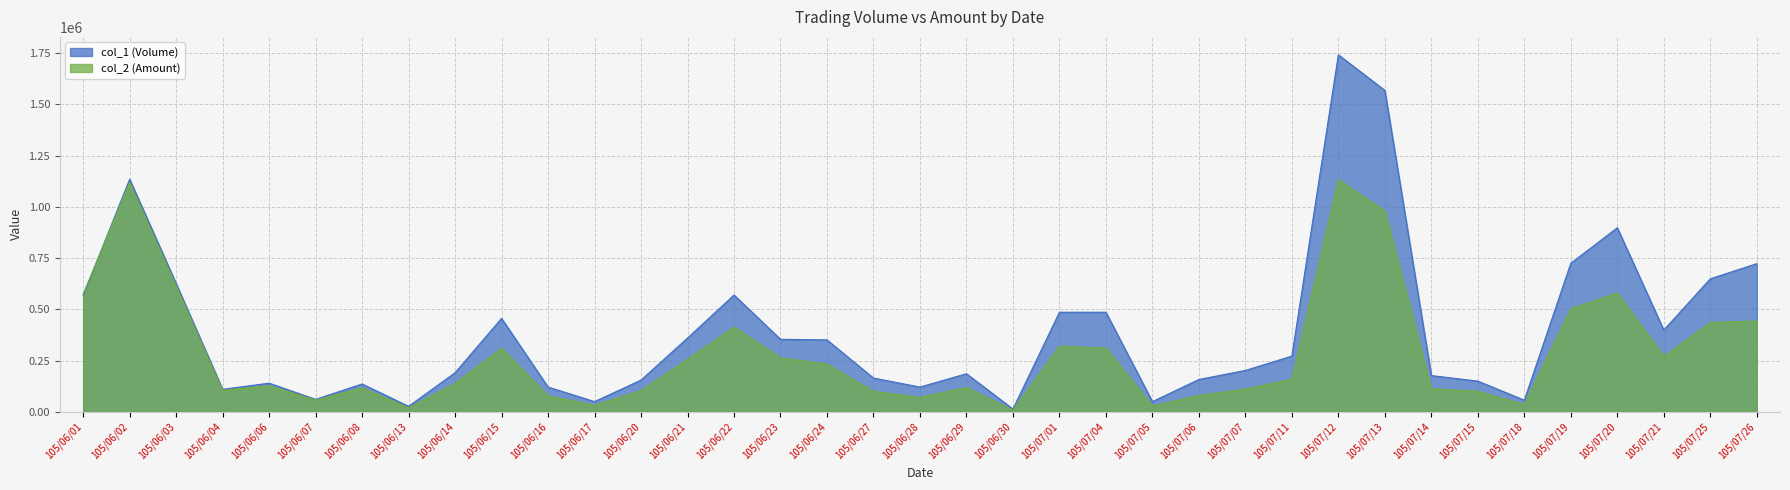

Where does the col_1 (Volume) series first go above 202000?

105/06/01